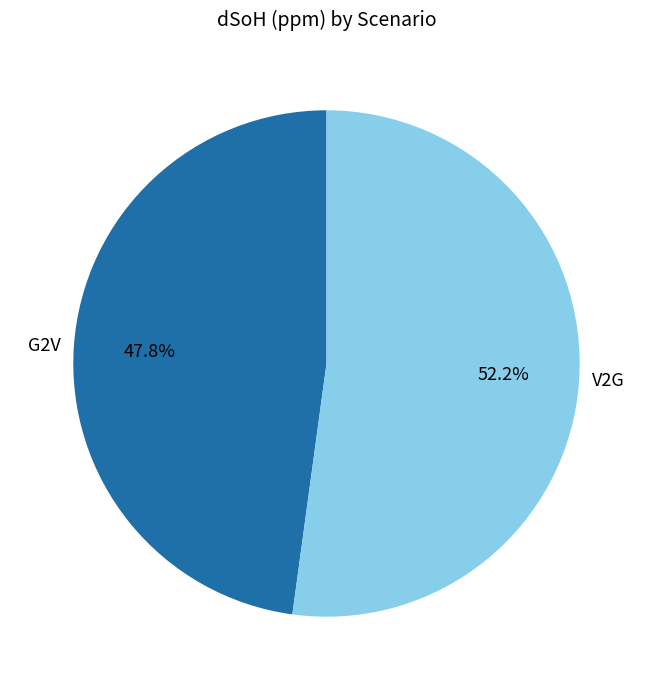

To the nearest percent, what percentage of the pie is V2G?

52%